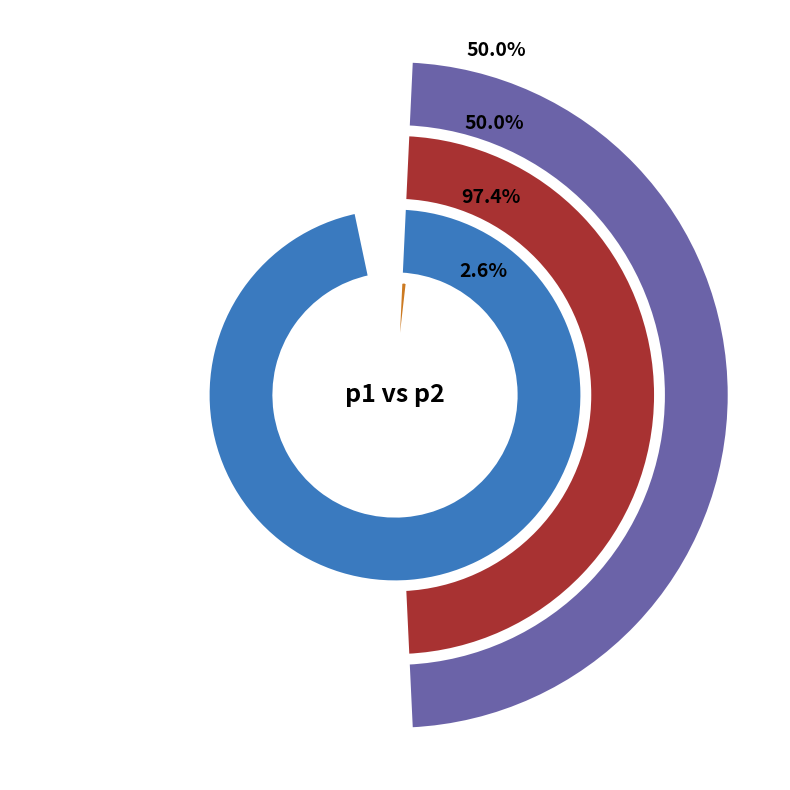

At p1, list the series in order from largest to smallest.

p1_x_p2_x, p1_y_p2_x, p1_y_p2_y, p1_x_p2_y